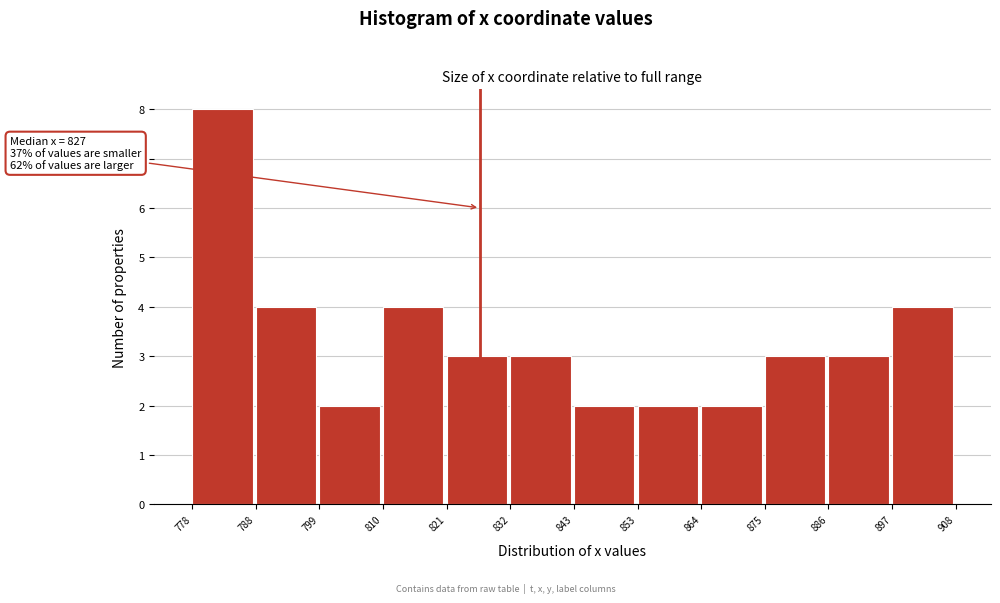

Which range on the x-axis has the tallest bar?

778 to 788